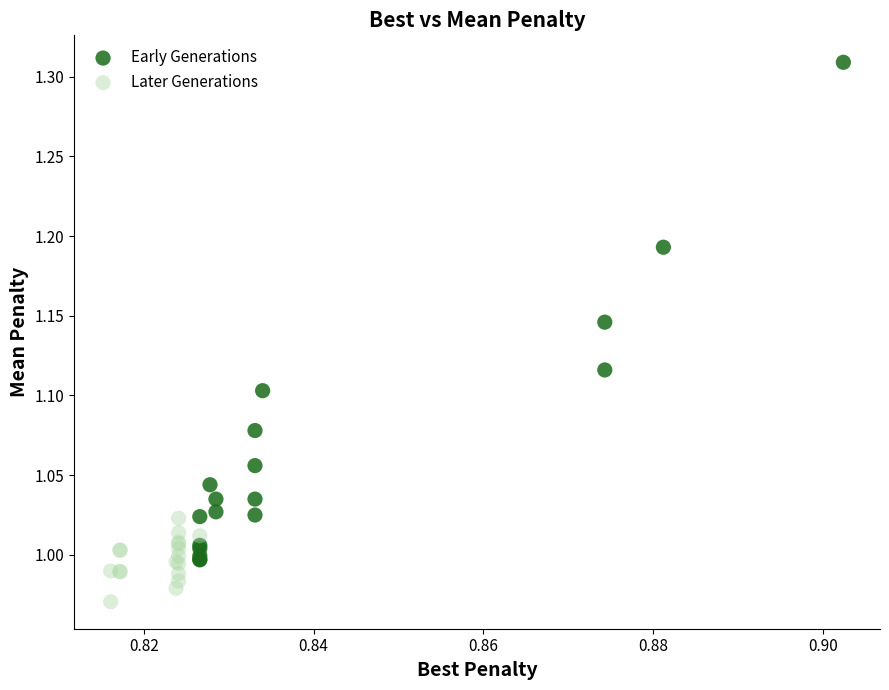

Which series has the largest Y range (max minus min)?

Early Generations